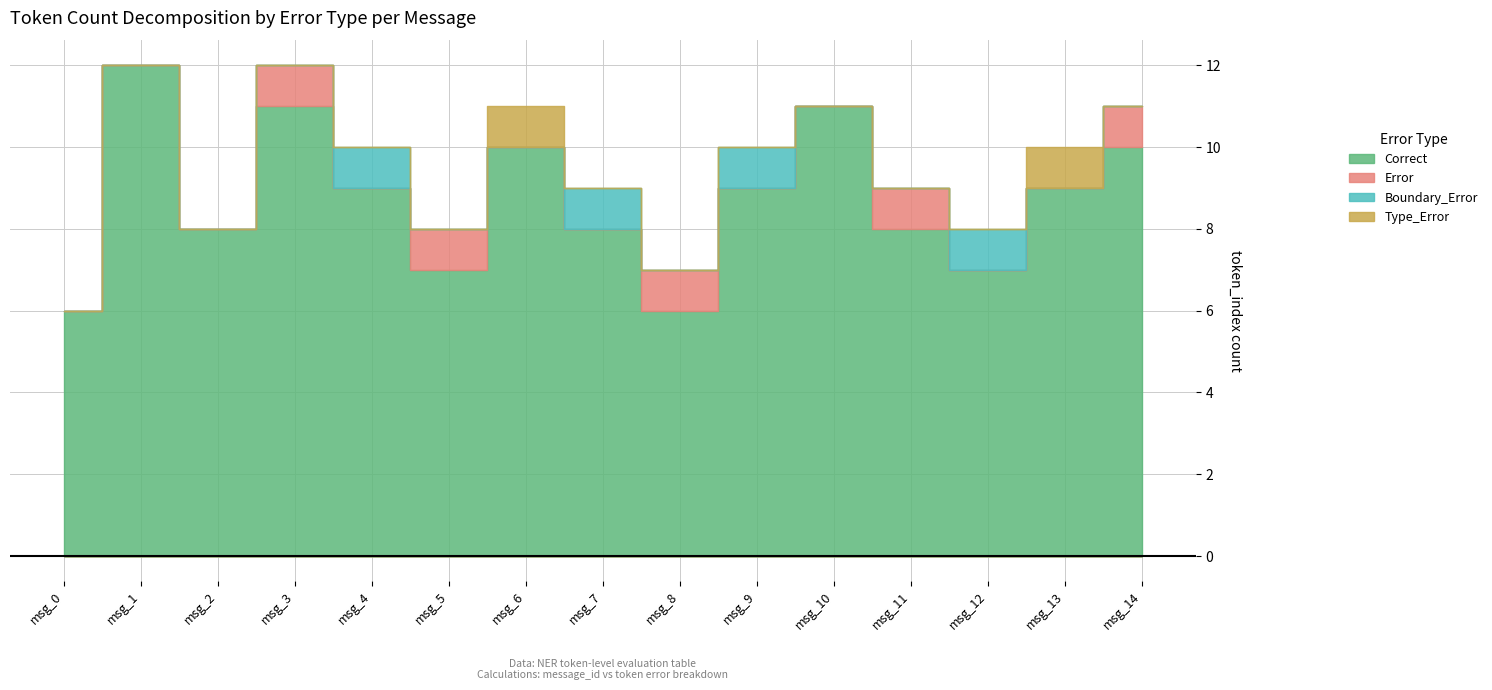

Which series has the largest range (max minus min)?

Correct